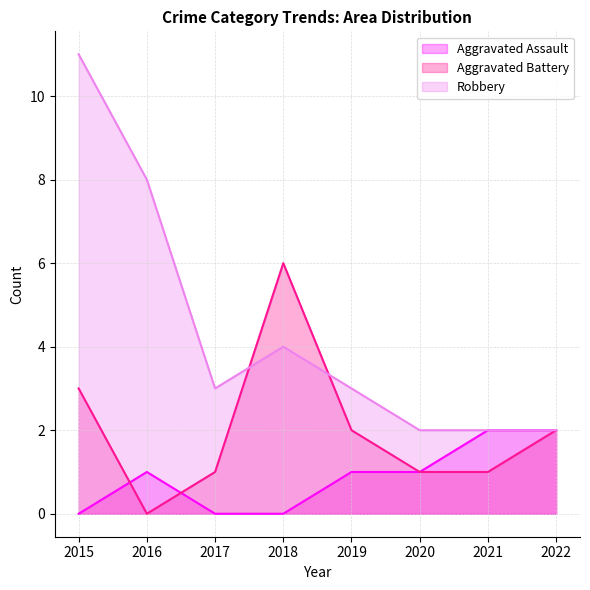

What is the difference between the maximum and minimum values in the Aggravated Battery series?

6